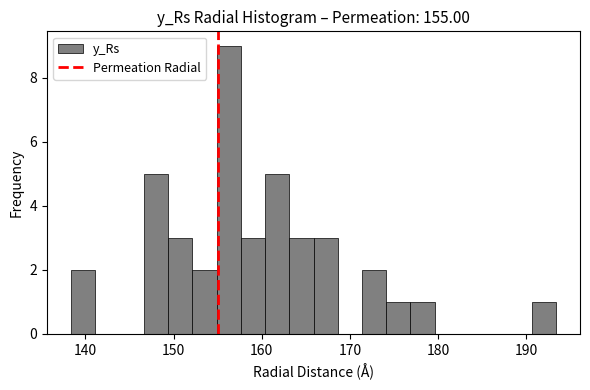

Read against the x-axis, roughly where is the centre of the tallest bar?

156